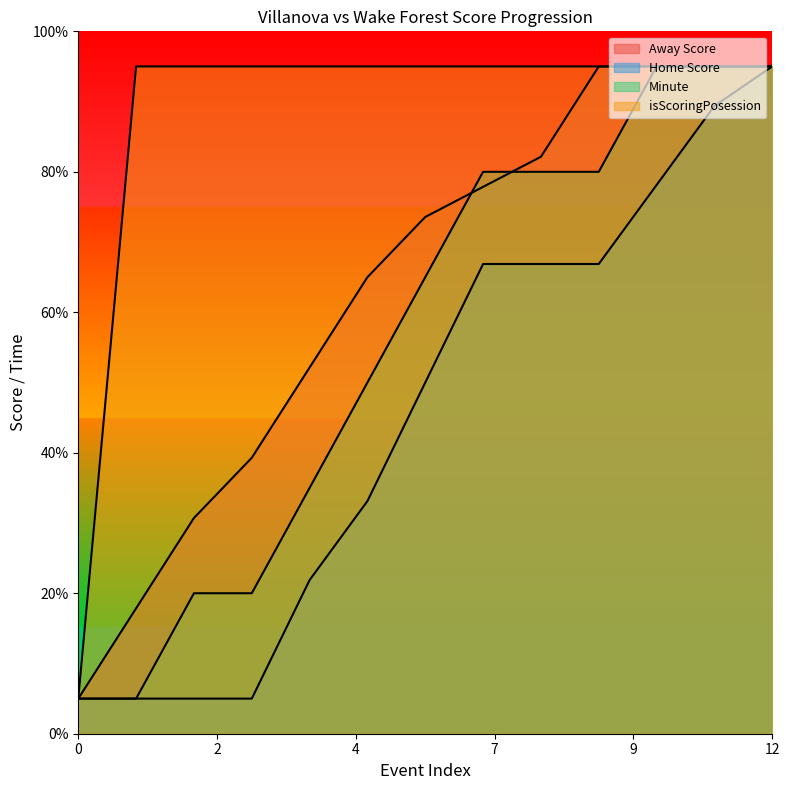

At which category is the sum across all series the highest?

12